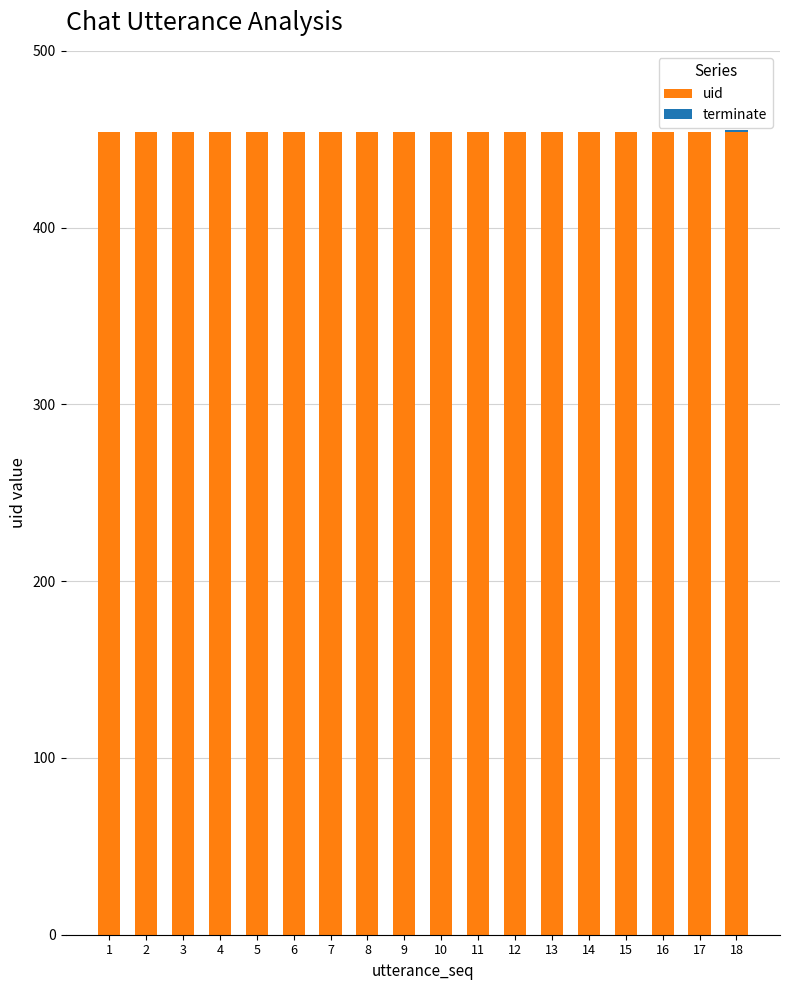

Is it true that uid equals 604 at 10?

False